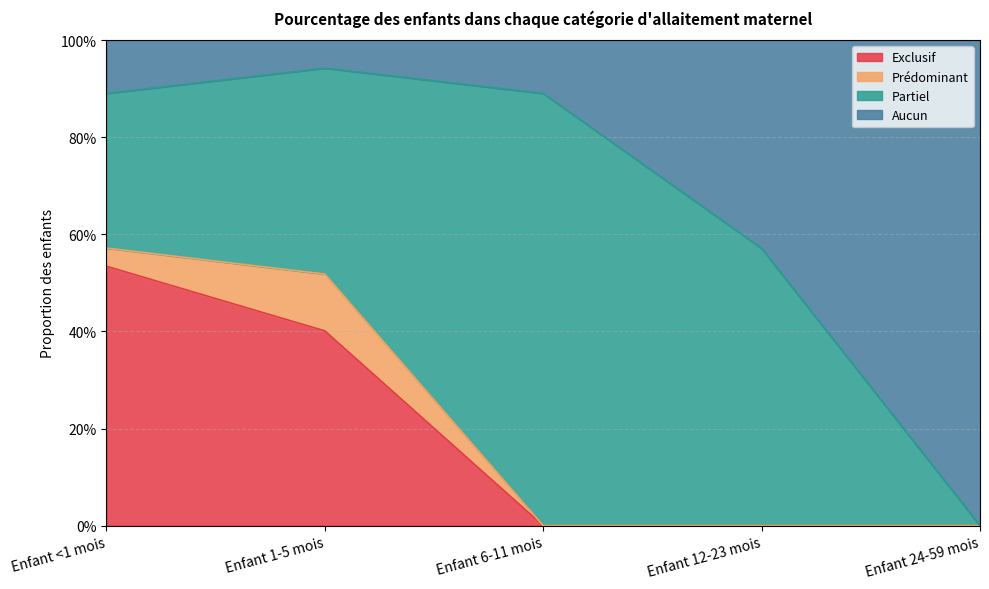

What is the label of the 3rd point from the right?

Enfant 6-11 mois